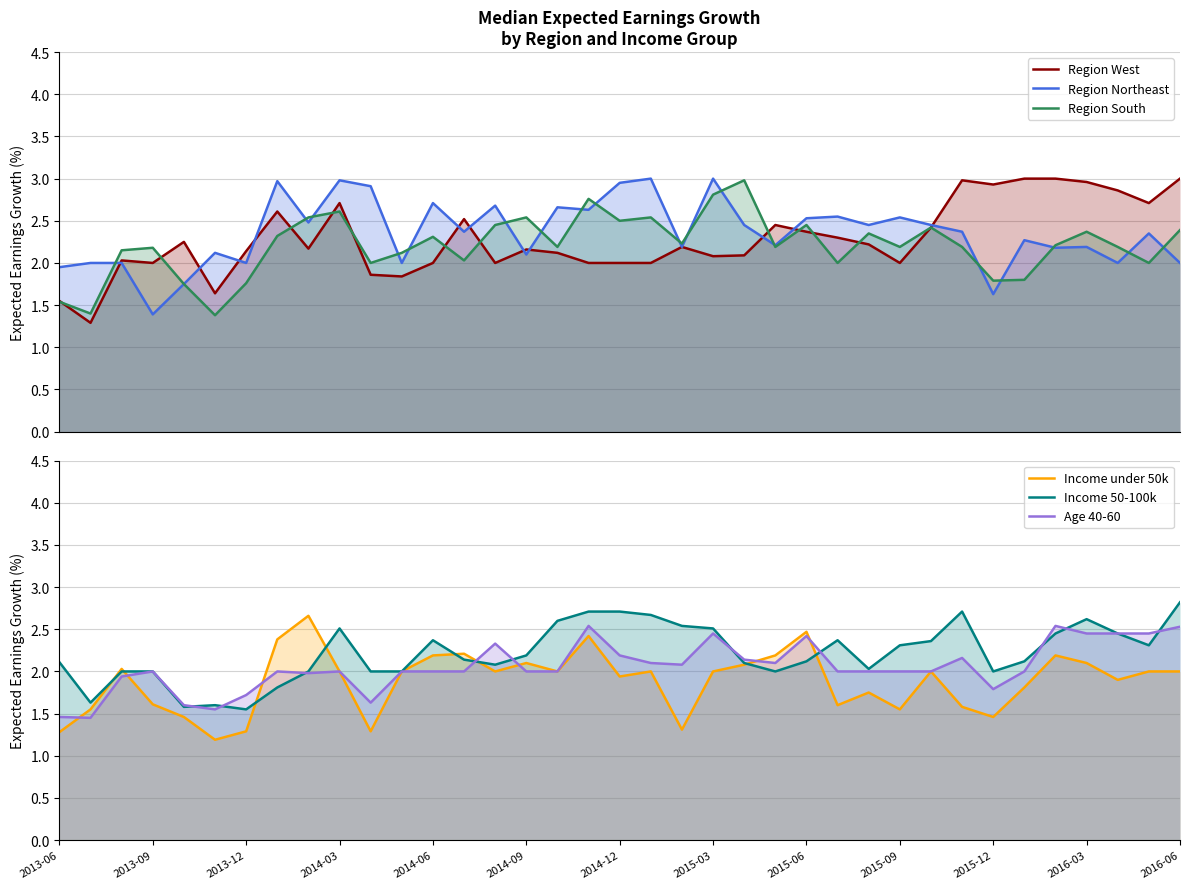

How many values in the Income 50-100k series exceed 2?

25